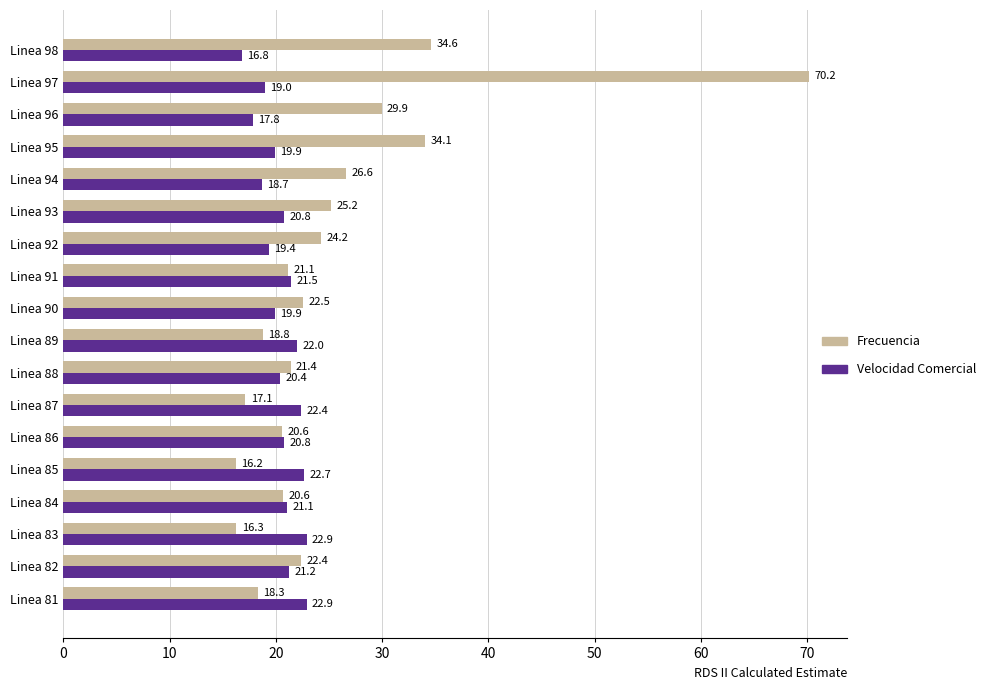

What is the sum of all Velocidad Comercial values?

370.0